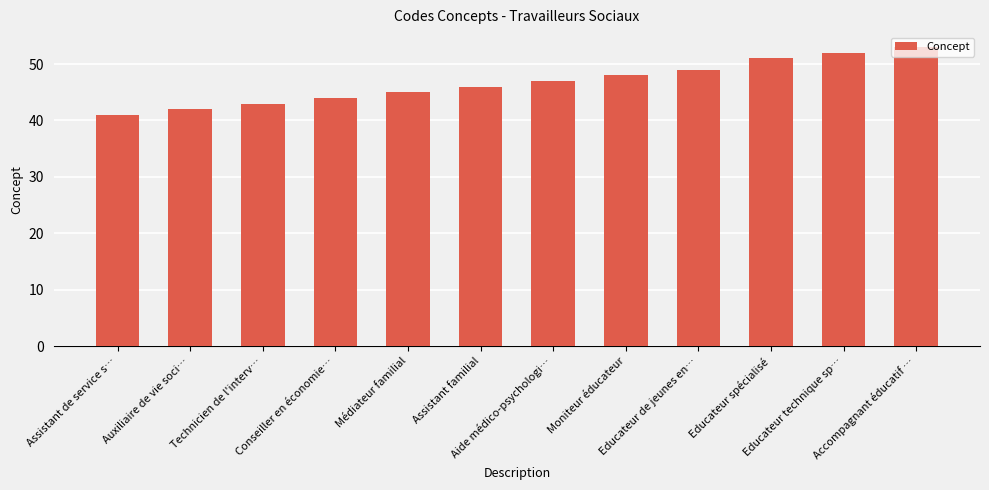

How many values are below 47?

6